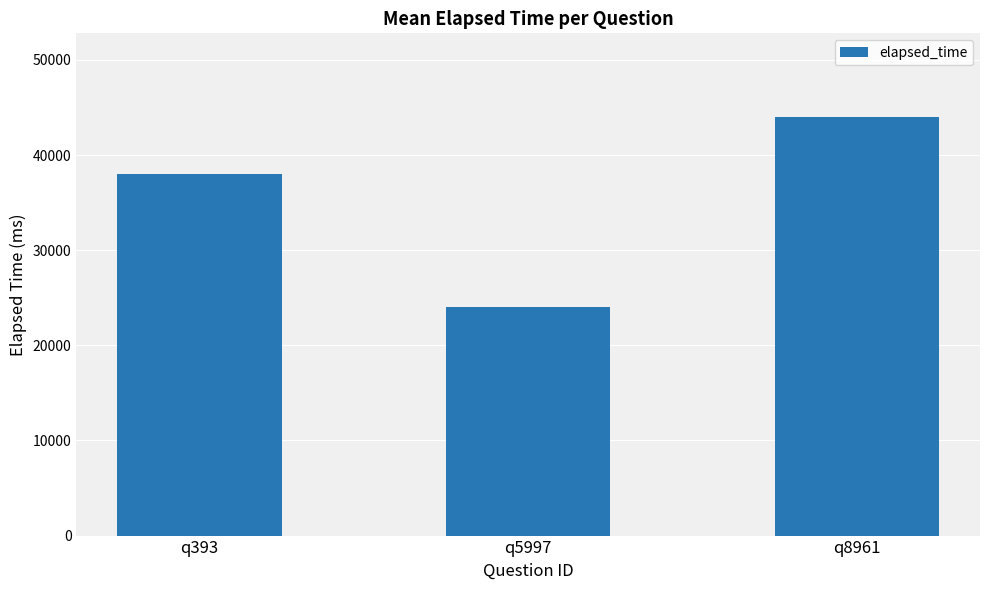

What is the value of the 2nd bar from the left?

24000